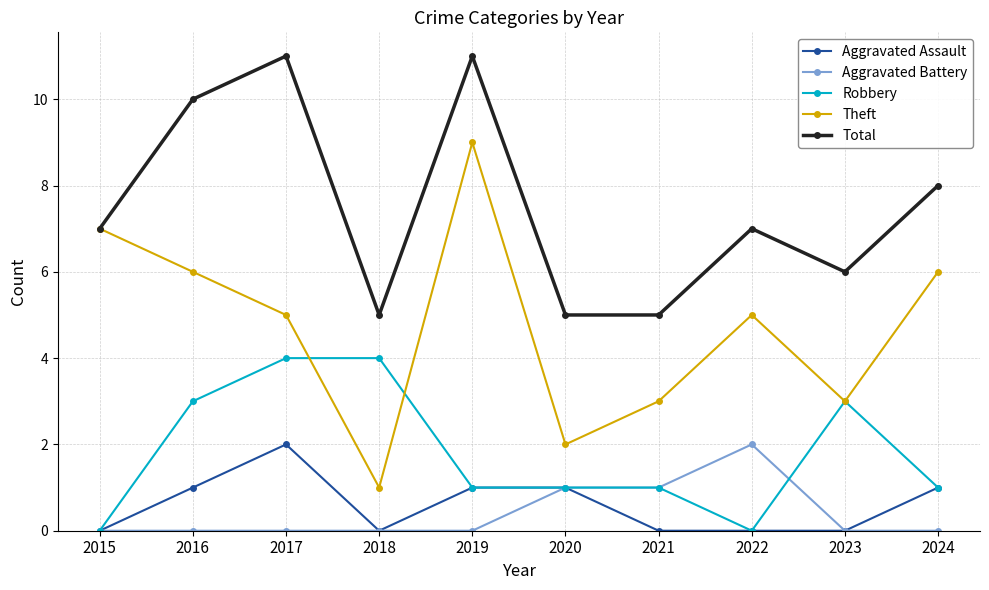

How many data points does each series have?

10